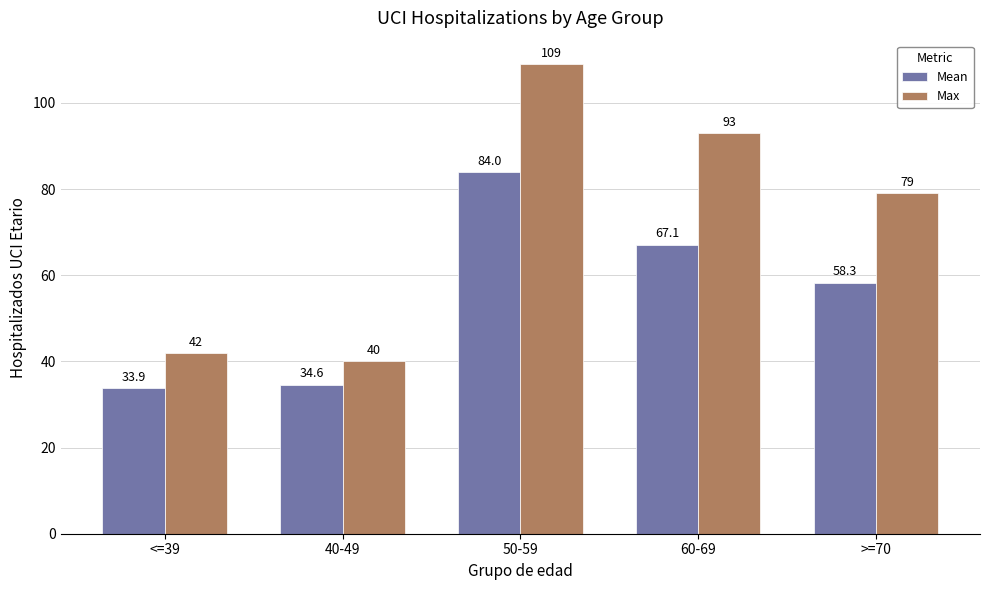

Reading left to right, what are all the values shown in this chart?

Mean: 33.9	34.6	84.0	67.1	58.3
Max: 42.0	40.0	109.0	93.0	79.0